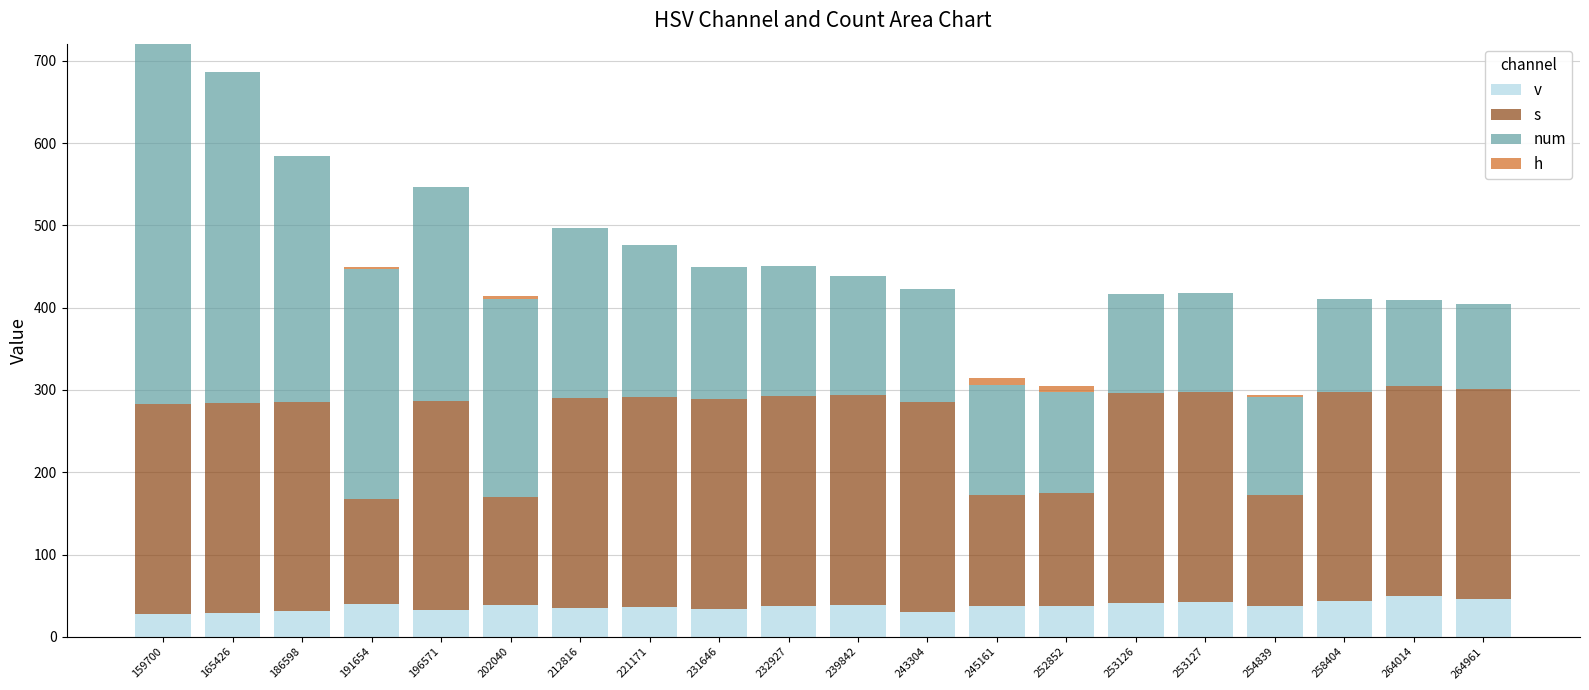

What is the total value across all series at 159700?

721